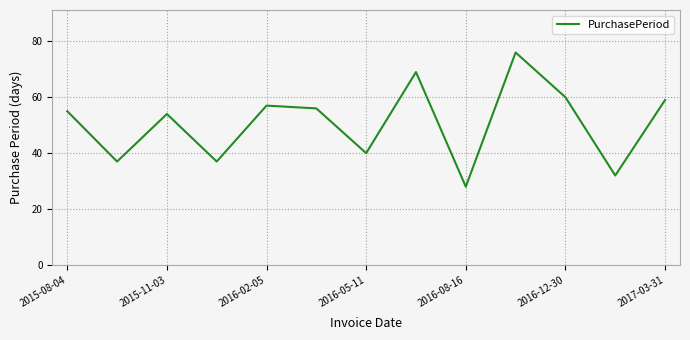

What is the minimum value shown in the chart?

28